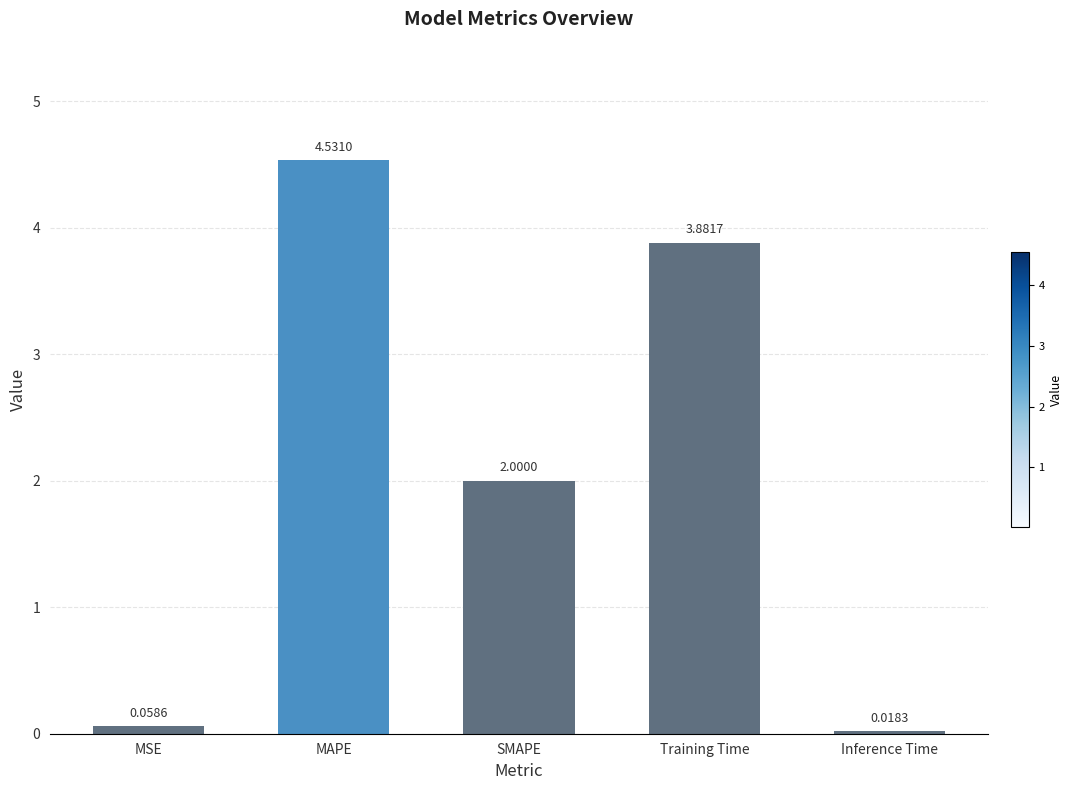

At which category does the chart reach its peak across all series?

MAPE